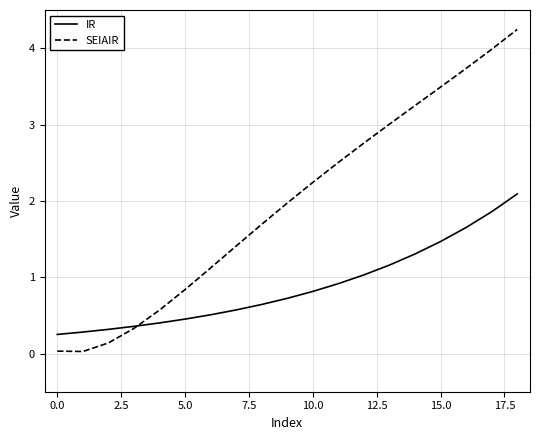

Which series has the widest spread of values?

SEIAIR